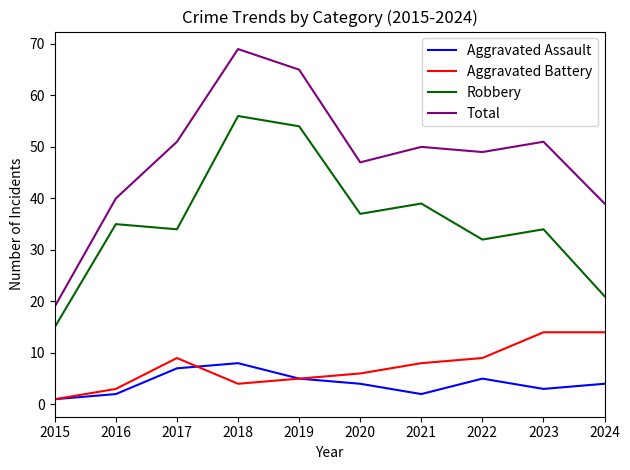

Rank the series at 2021 from highest to lowest value.

Total, Robbery, Aggravated Battery, Aggravated Assault